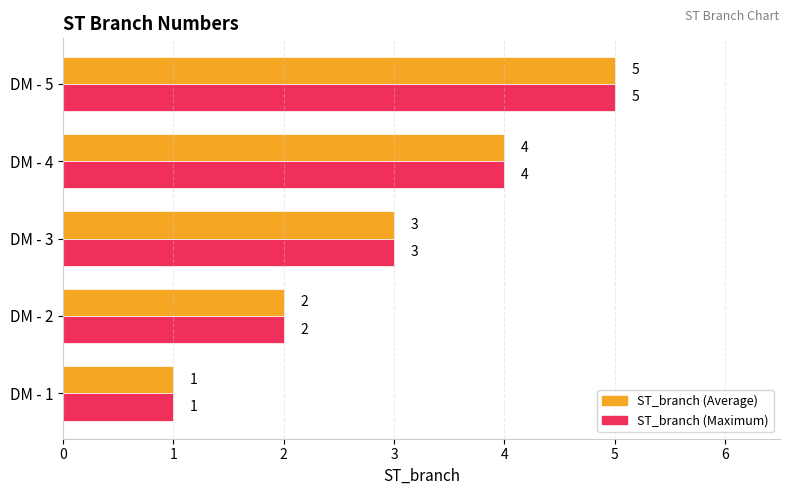

What is the difference between the maximum and second lowest values in the ST_branch (Maximum) series?

3